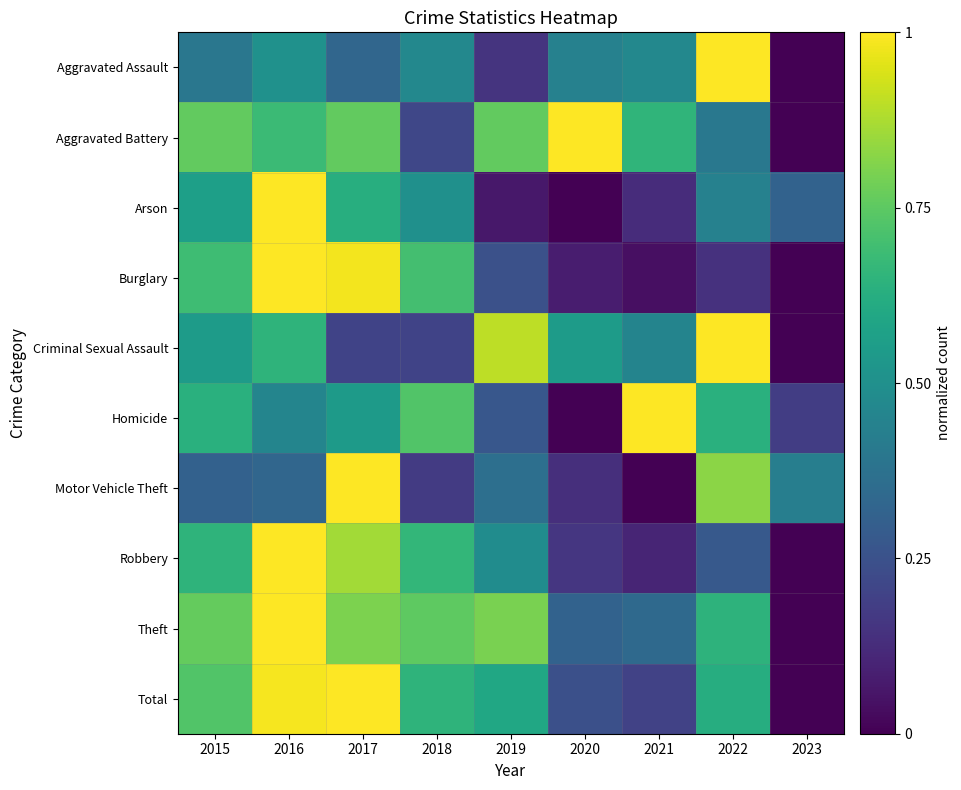

What is the total value across all series at 2015?

6.0